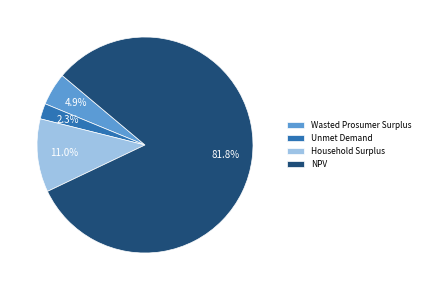

The NPV slice represents 71% of the pie. True or false?

False